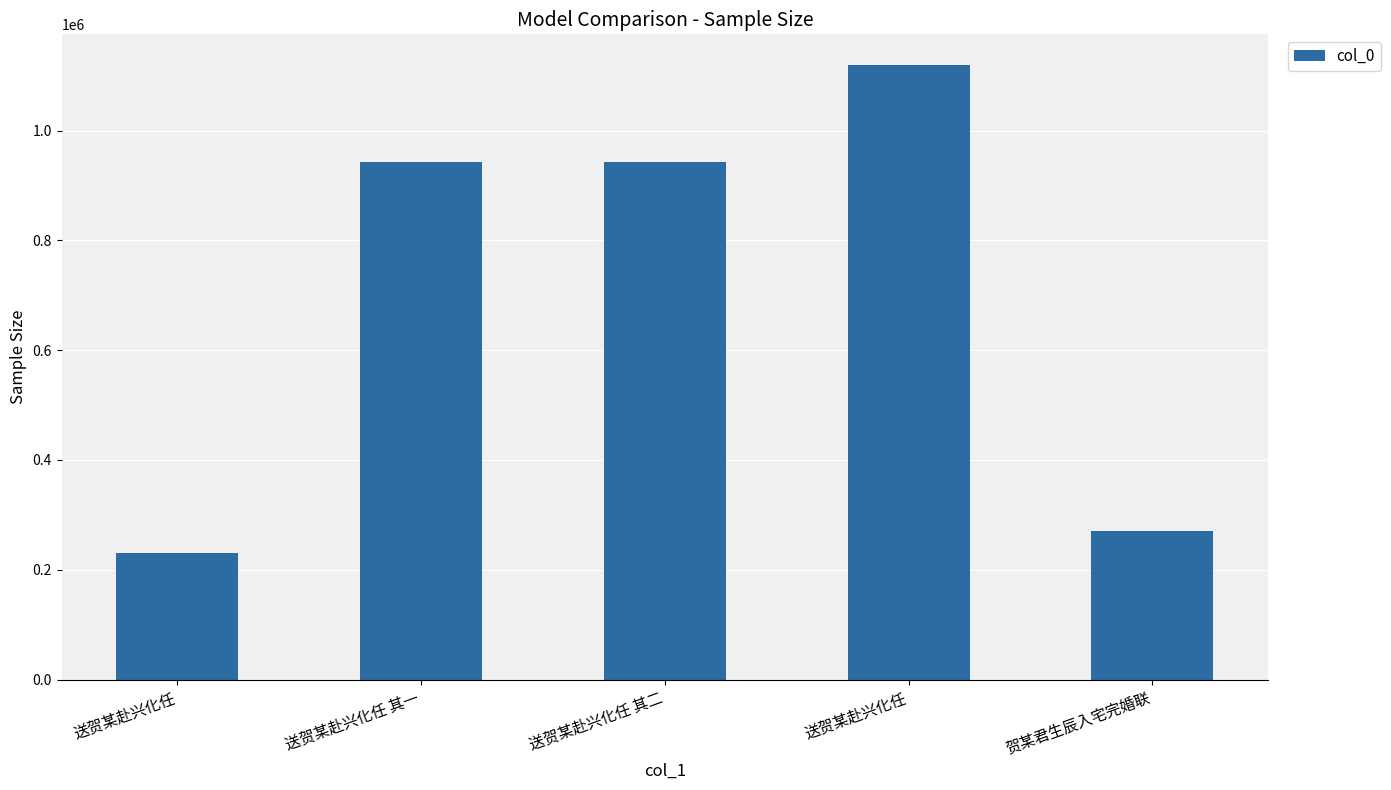

Is it true that the value at 送贺某赴兴化任 其二 is 942165?

True